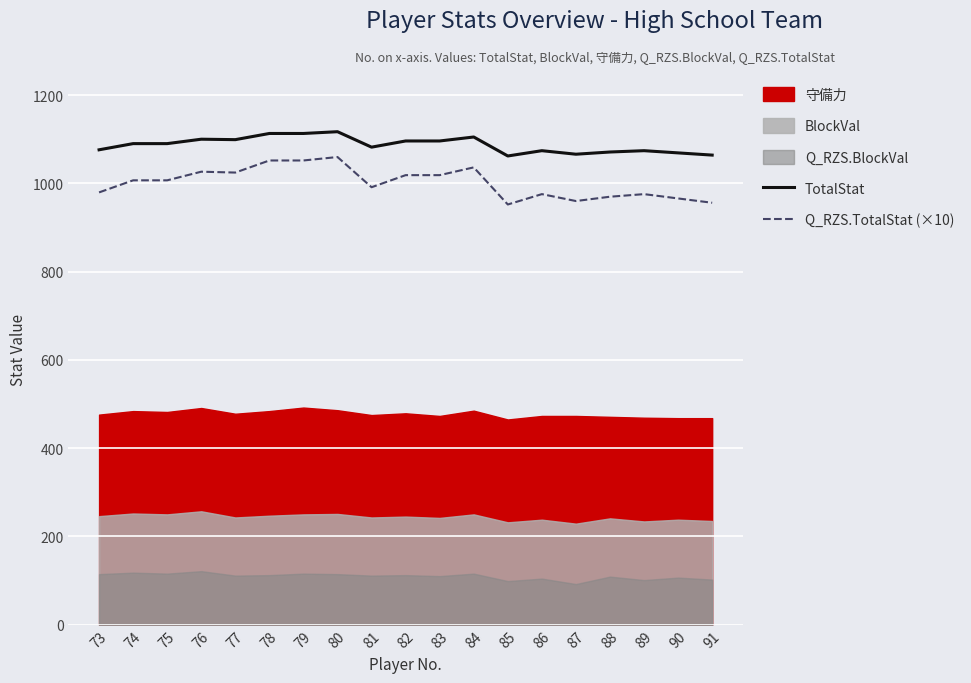

At which category is the sum across all series the highest?

80